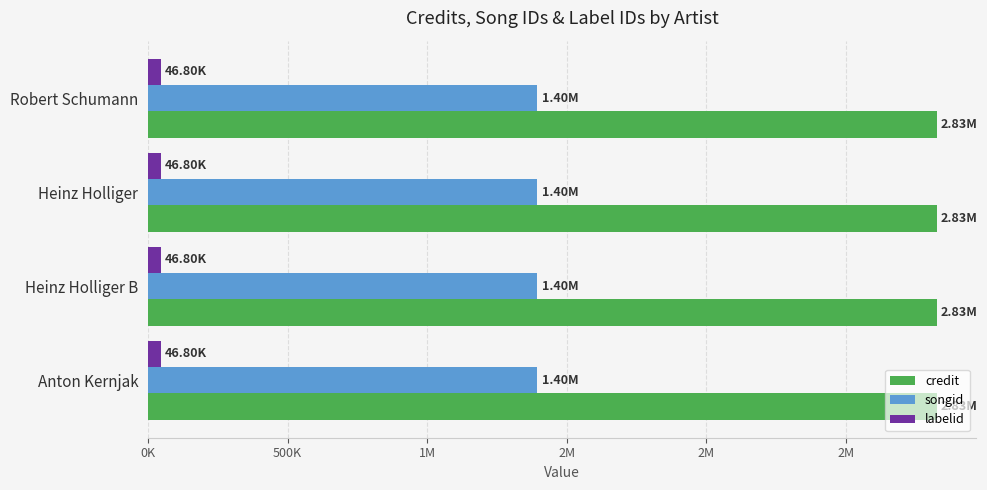

What is the label of the 1st bar from the right?

Anton Kernjak (2055157)